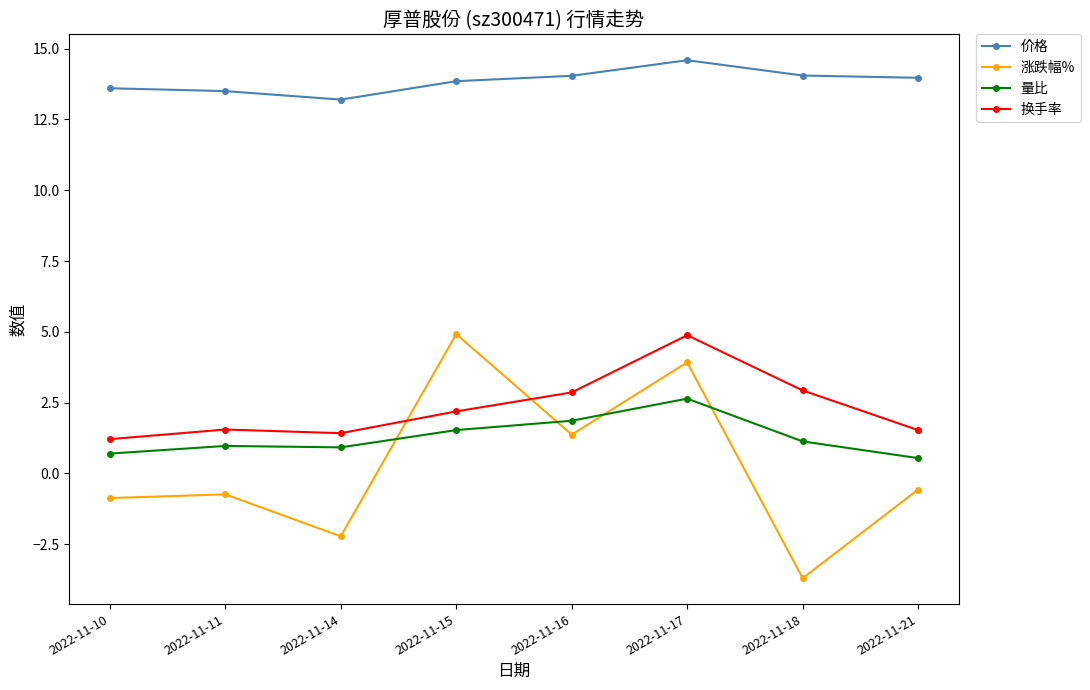

What is the maximum value for 涨跌幅%?

4.9